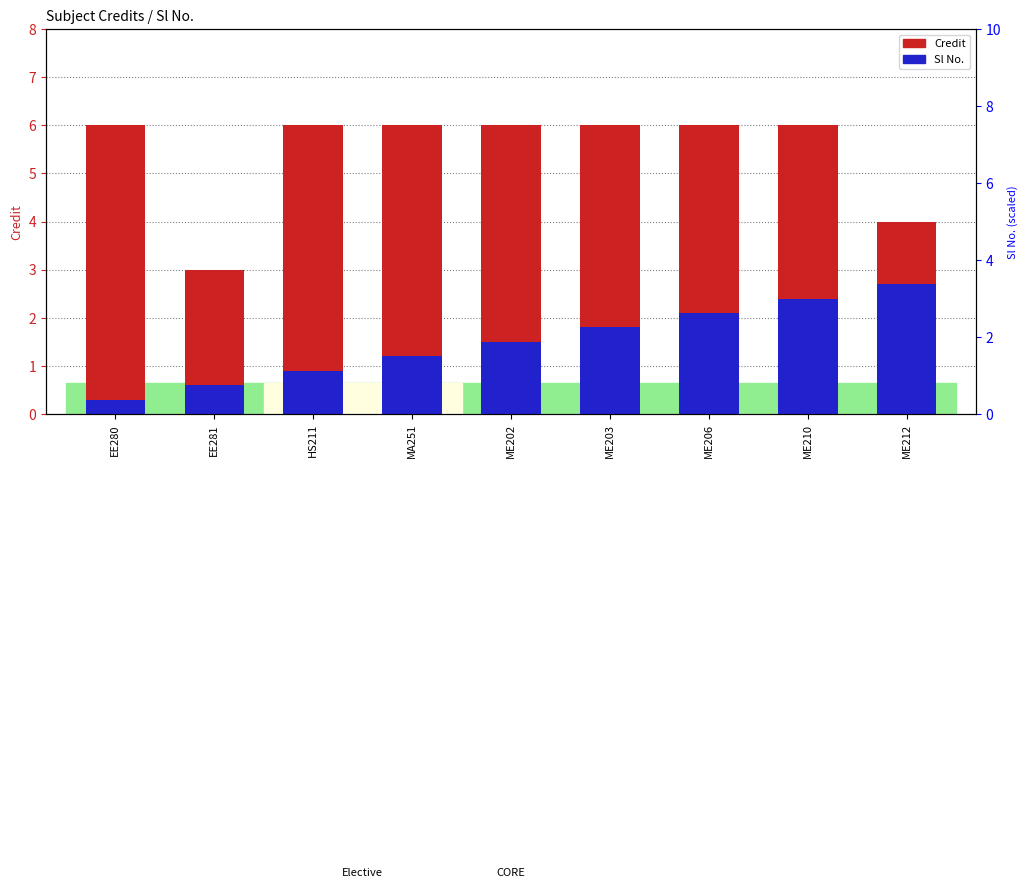

Does the chart contain any negative values?

No